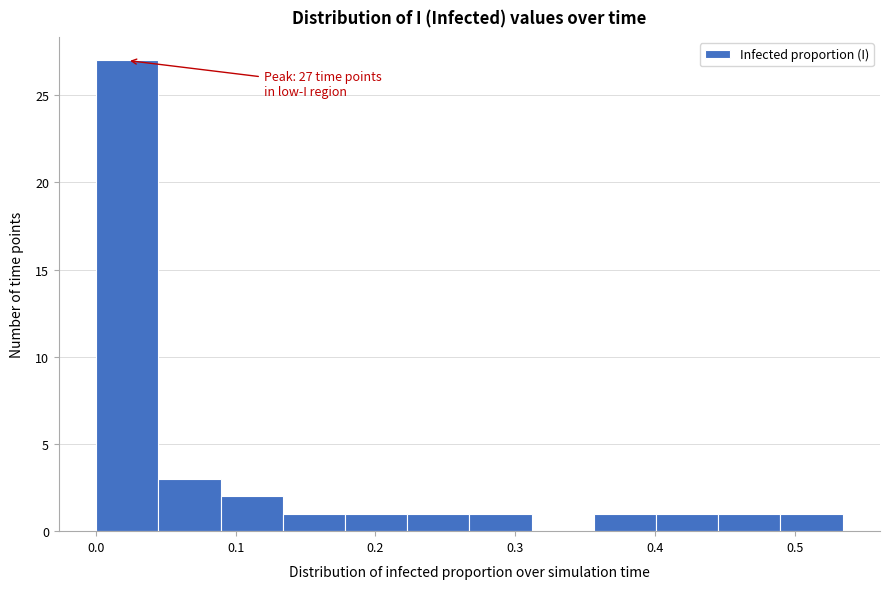

Which range on the x-axis has the tallest bar?

0.00 to 0.04